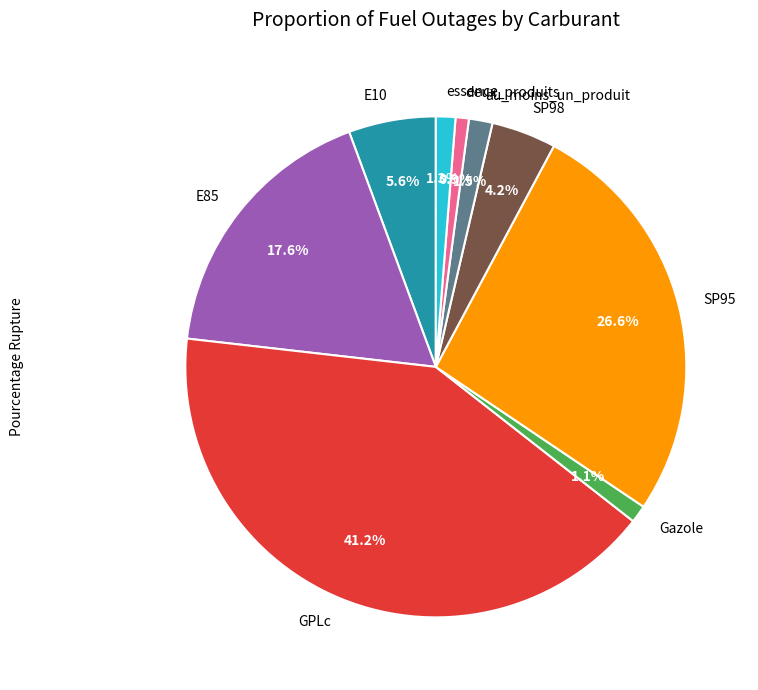

Does E10 represent more than half of the total?

No